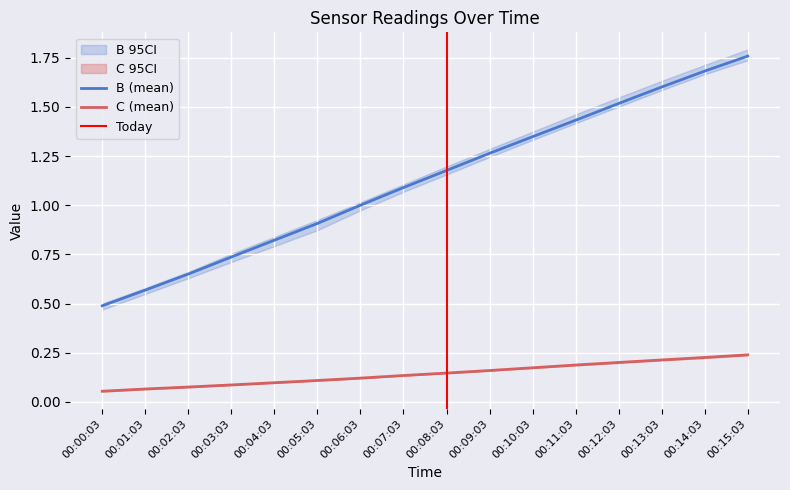

What is the lowest value of the B (mean) series?

0.5